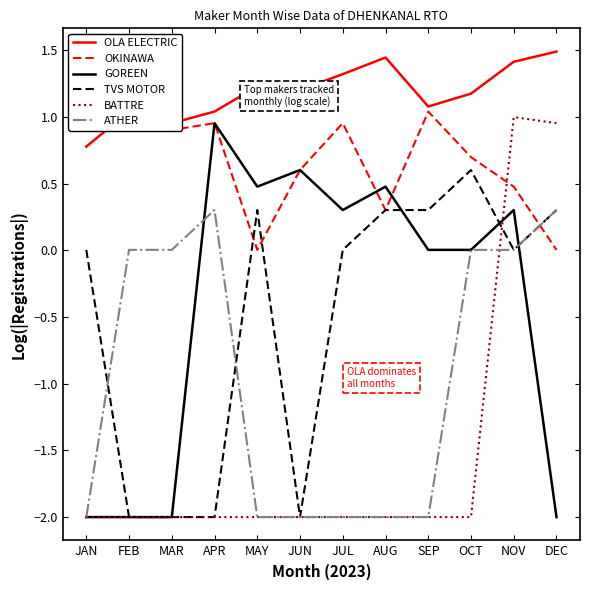

What is the difference between the maximum and minimum values in the OKINAWA series?

1.1